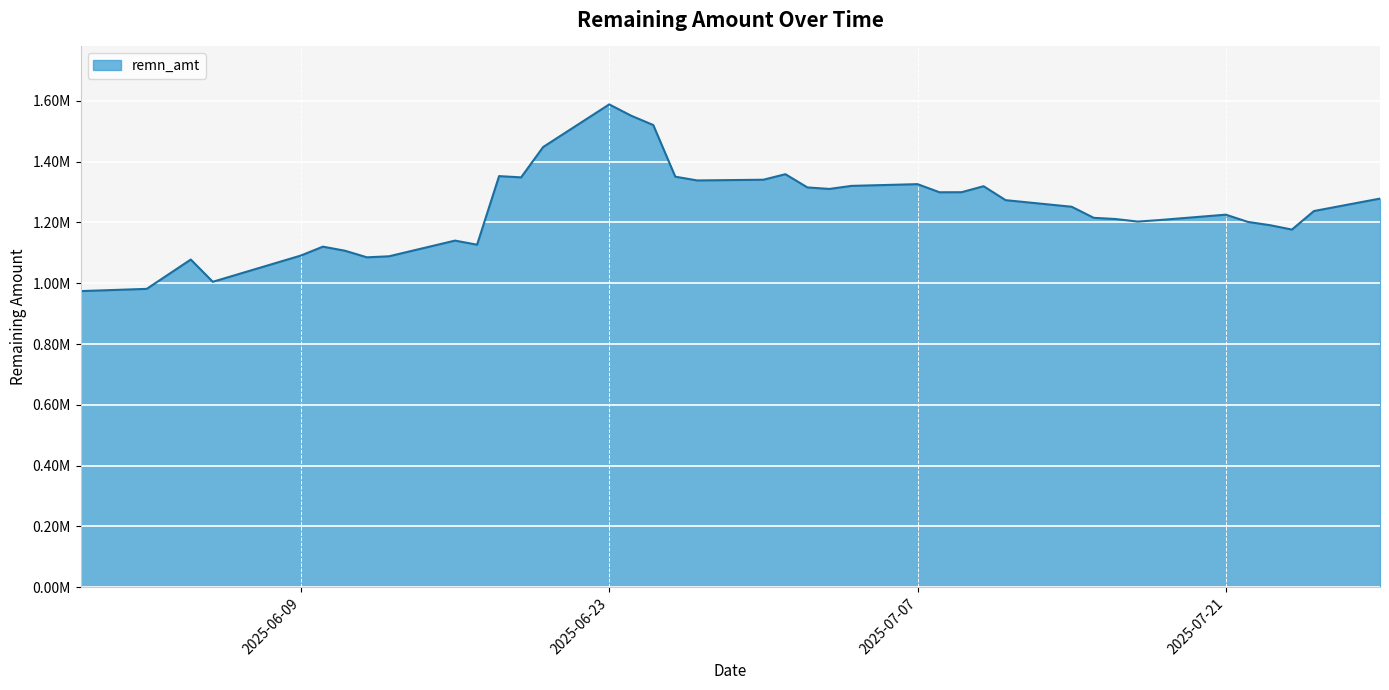

What is the label of the 8th point from the right?

2025-07-17